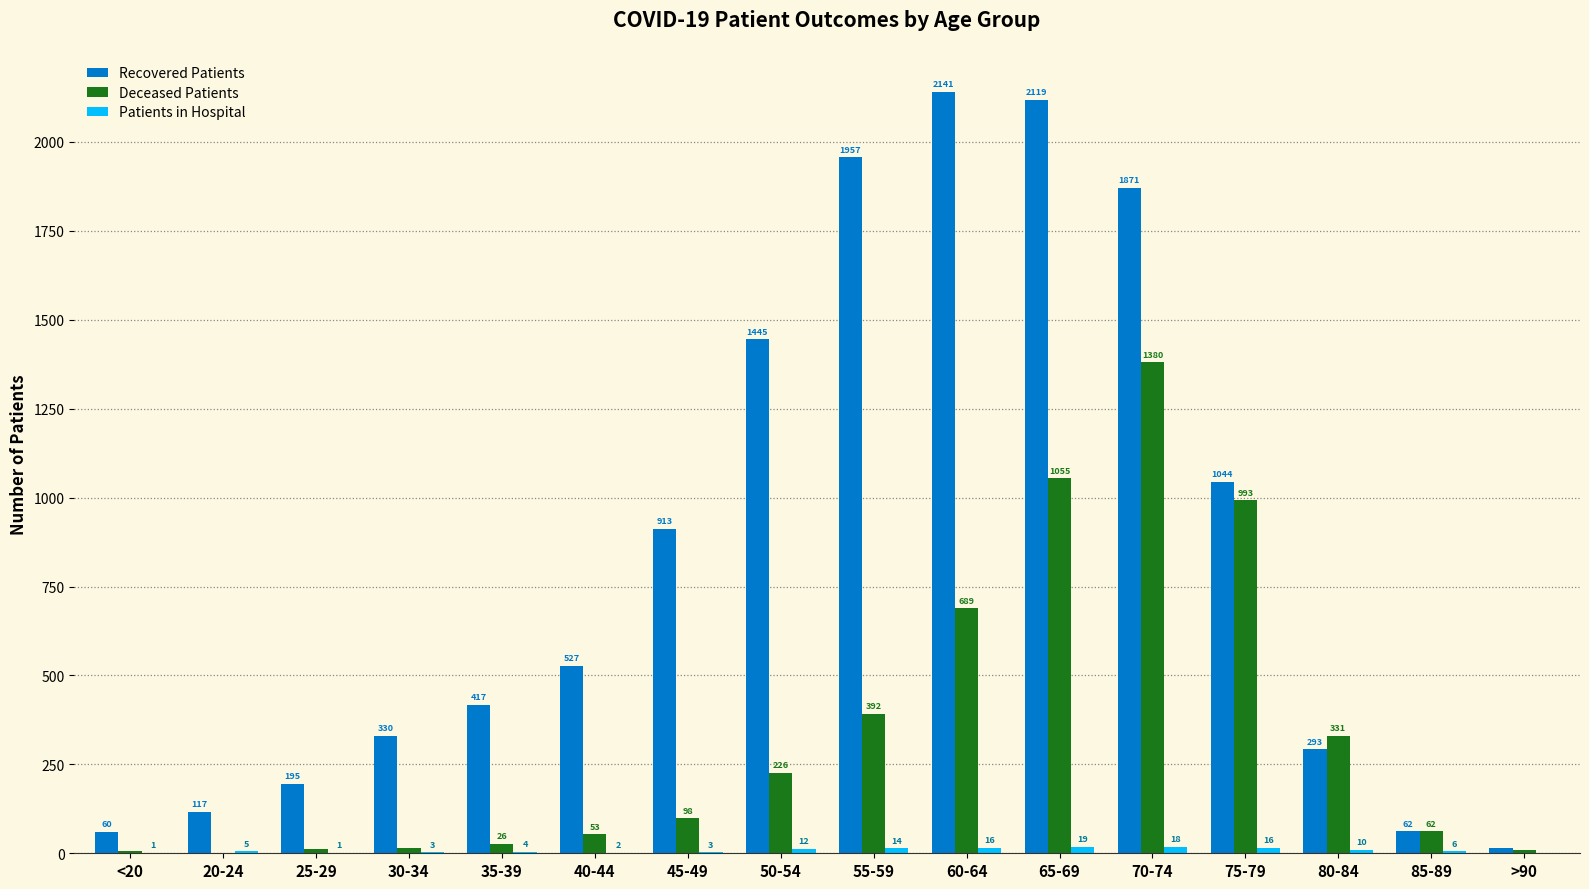

At which category is the sum across all series the highest?

70-74